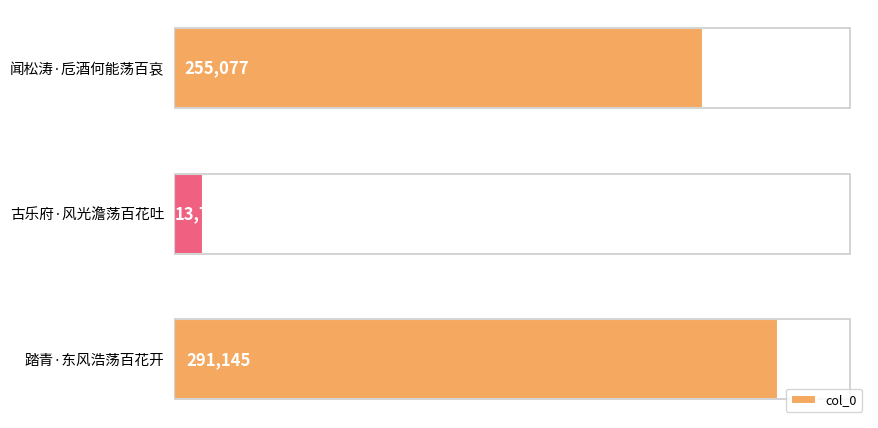

True or false: the data shows 13700 at 古乐府·风光澹荡百花吐.

True